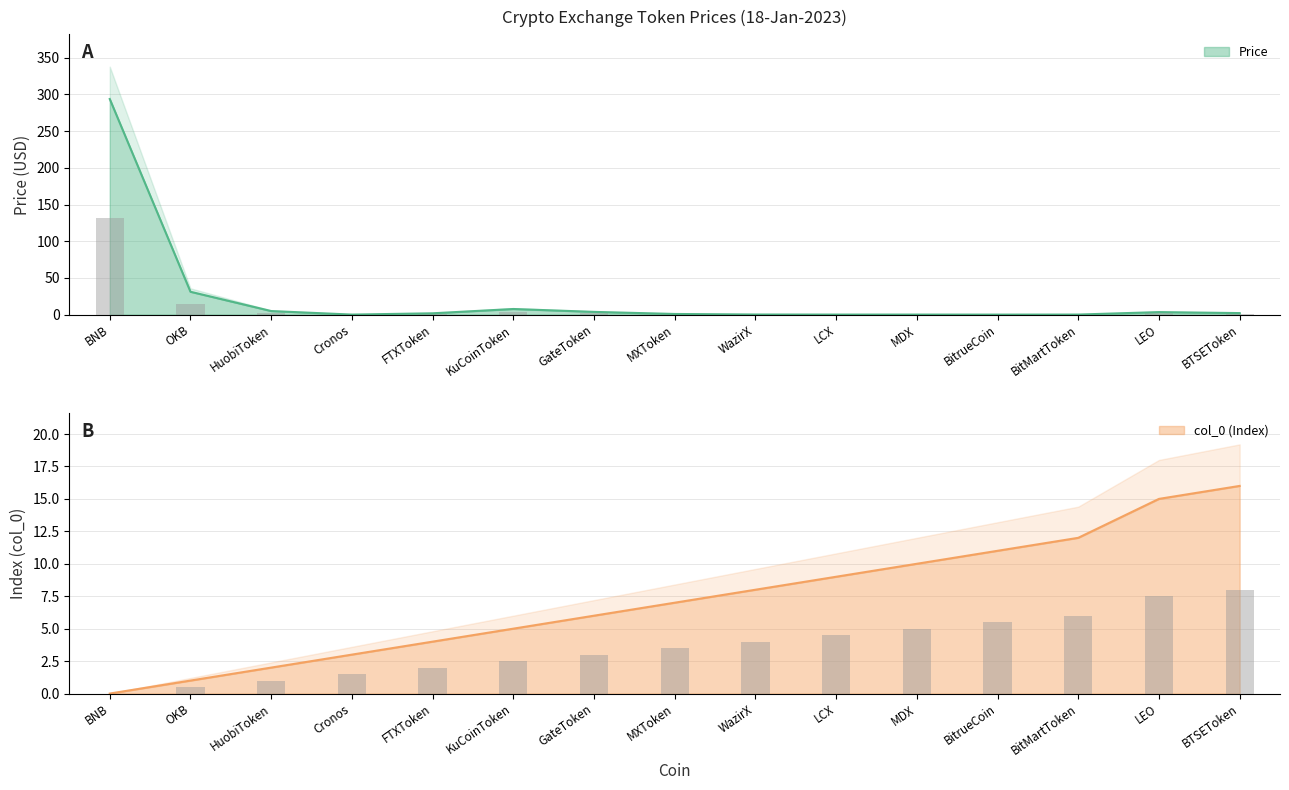

Rank the series at GateToken from highest to lowest value.

col_0 (Index), Price